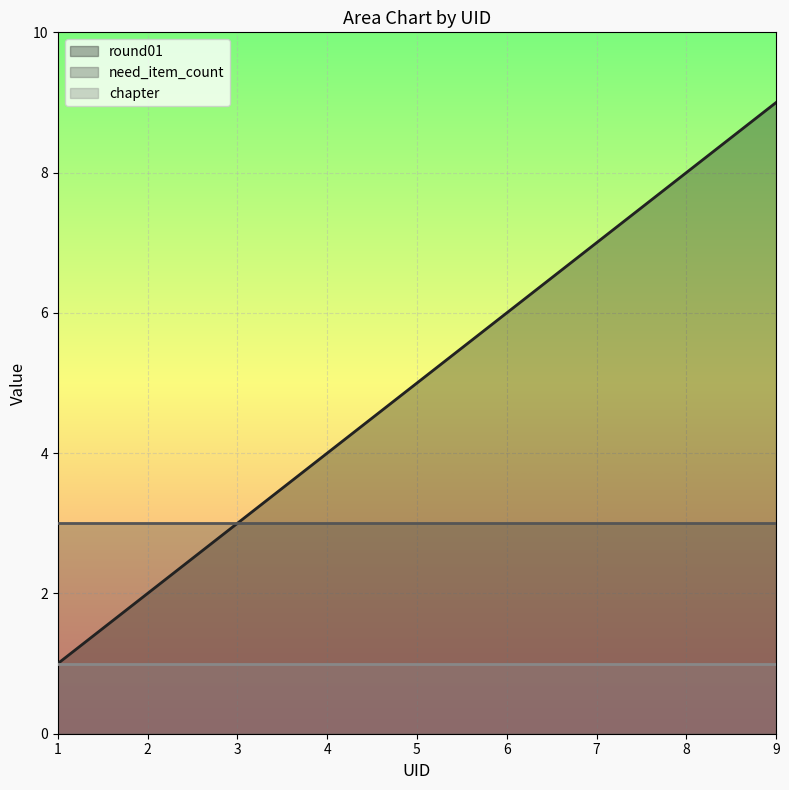

True or false: chapter and round01 intersect in this chart.

False